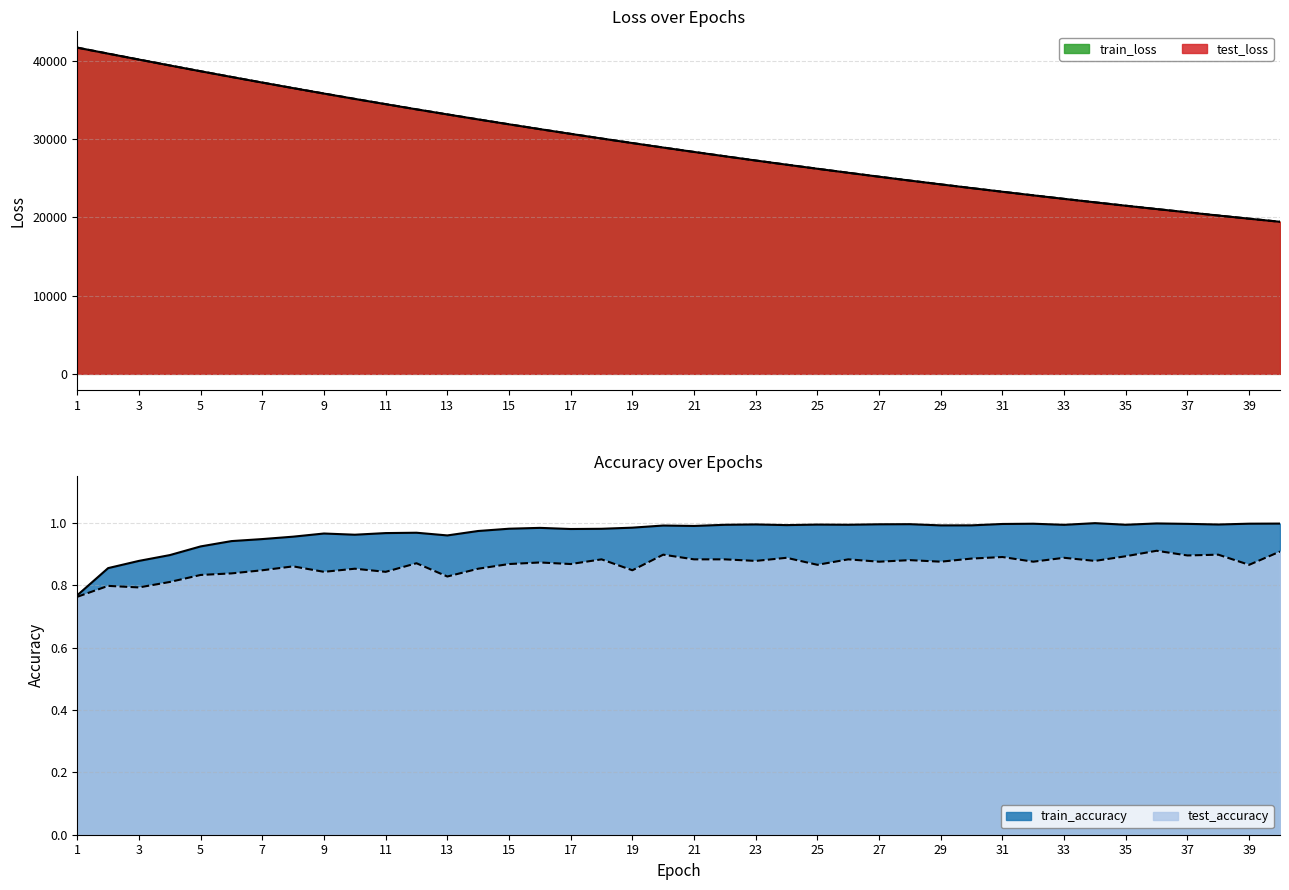

At which label is test_accuracy closest to 0?

1